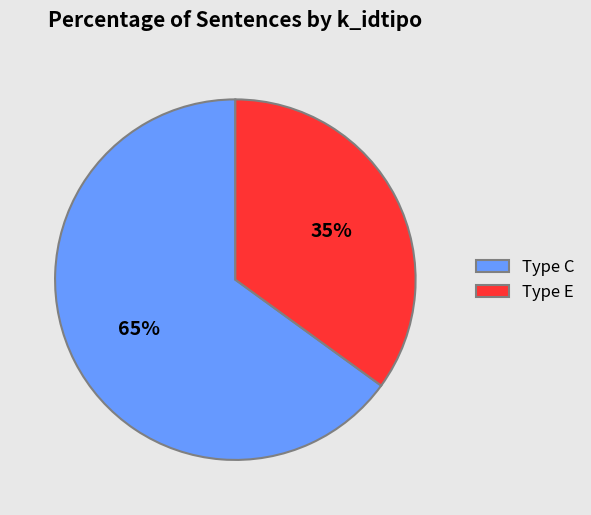

Is it true that Type C is 76% of the pie?

False